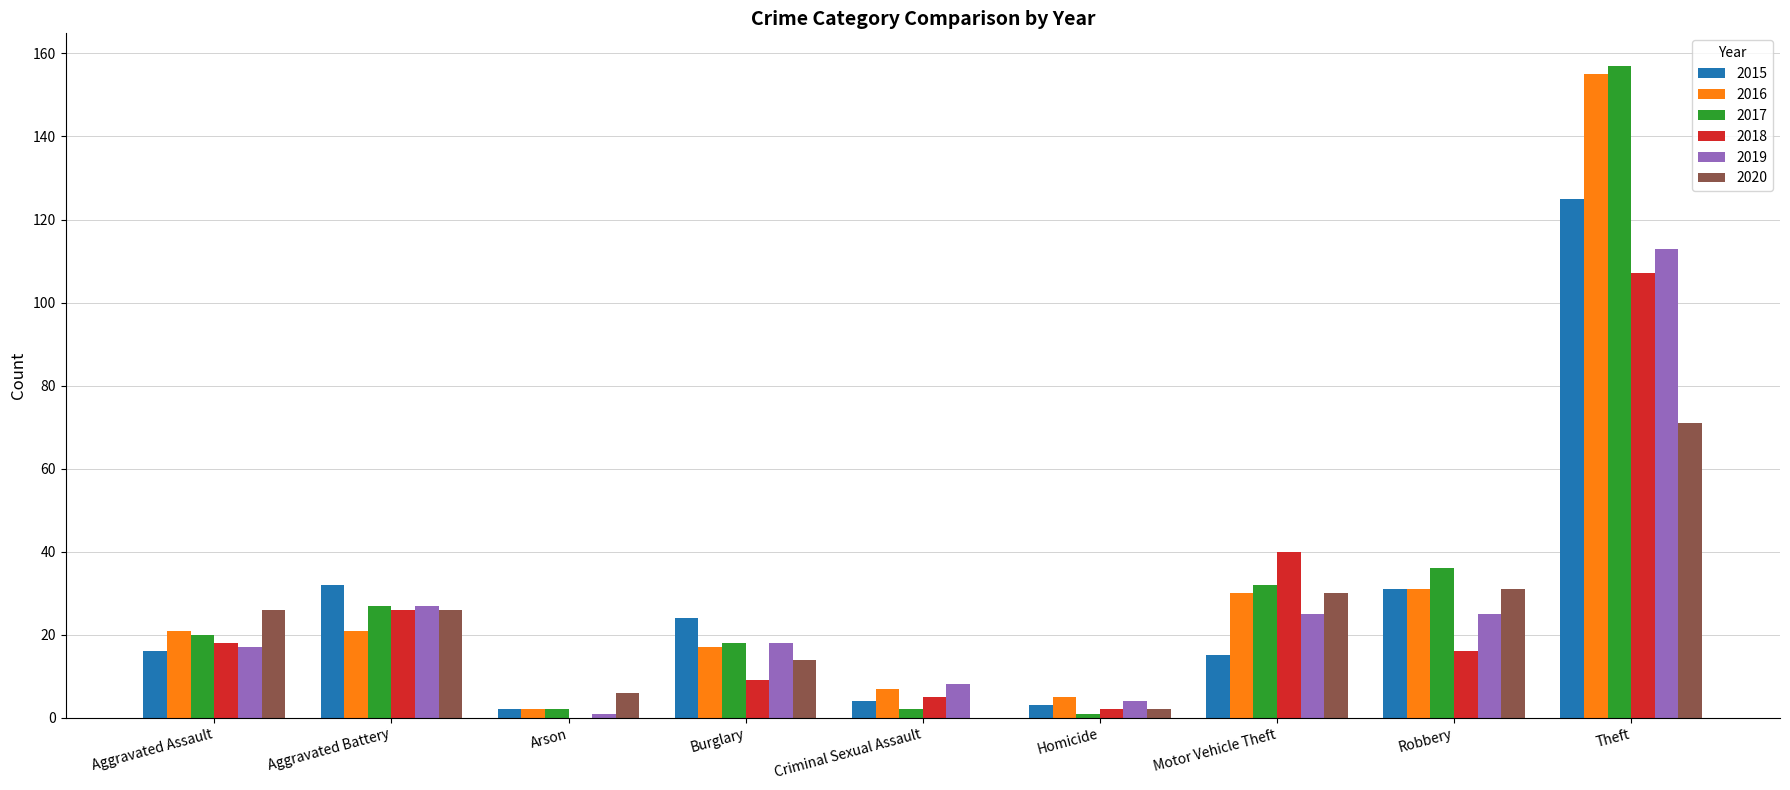

Where does the 2018 series first go above 16?

Aggravated Assault